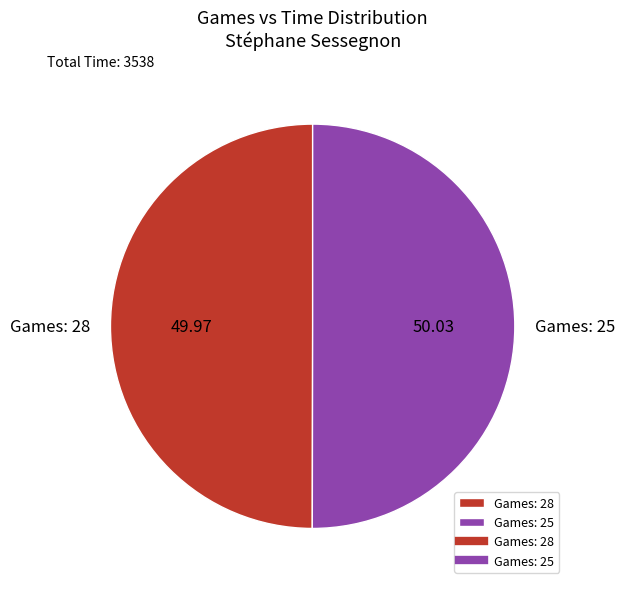

Do Games: 25 and Games: 28 together represent more than half of the pie?

Yes